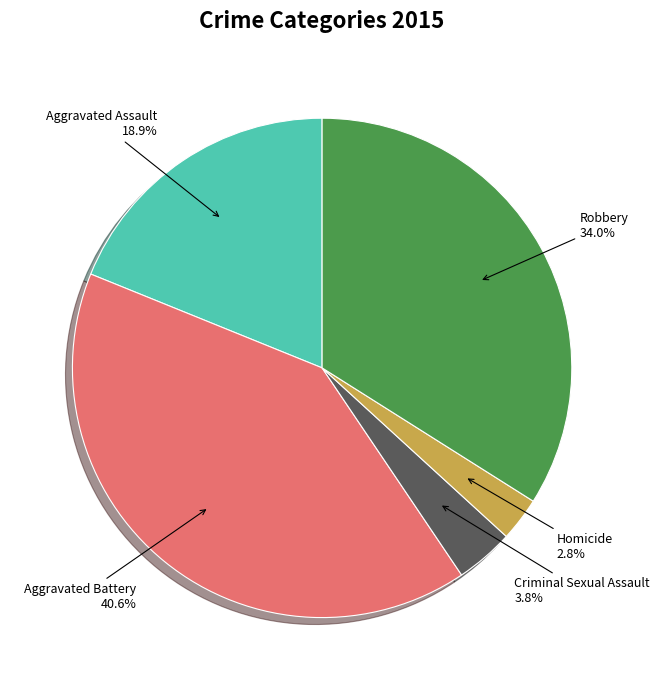

To the nearest percent, what is the difference between the largest and smallest slice percentages?

38%